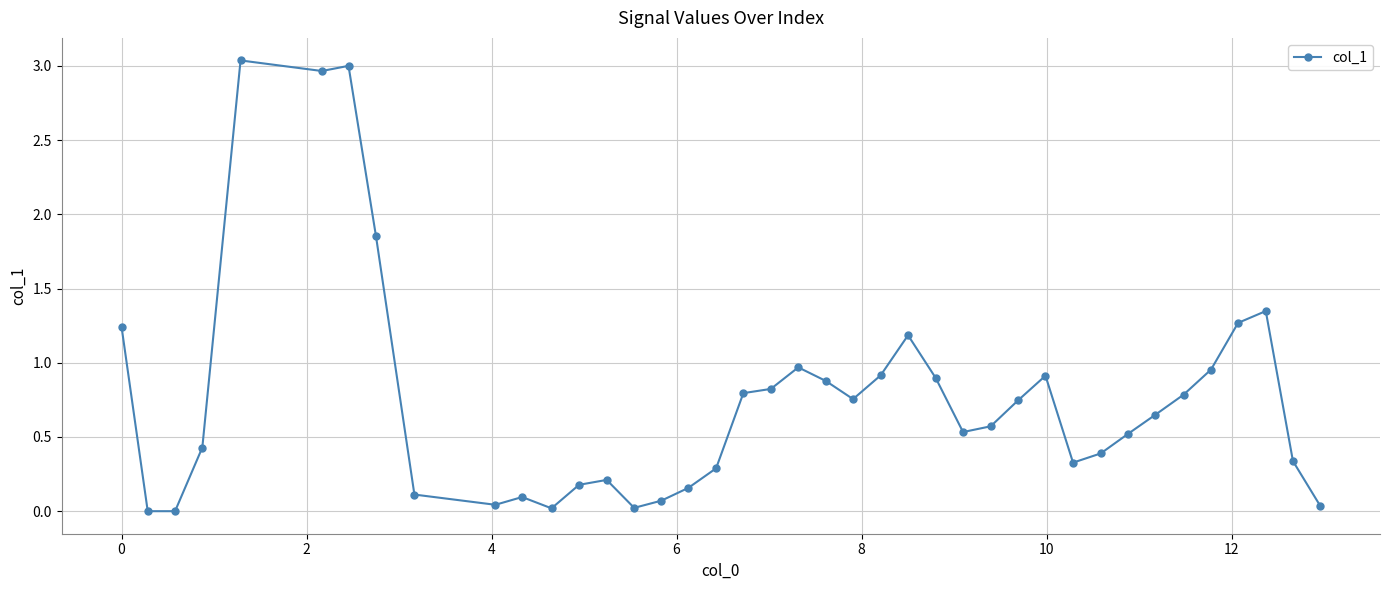

What is the sum of all values?

30.3